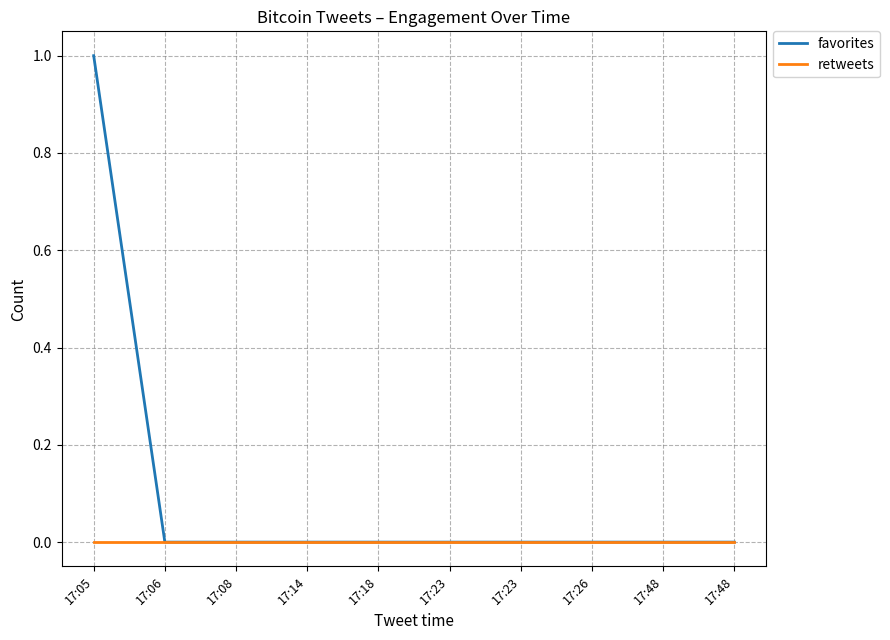

How many lines are shown in the chart?

2